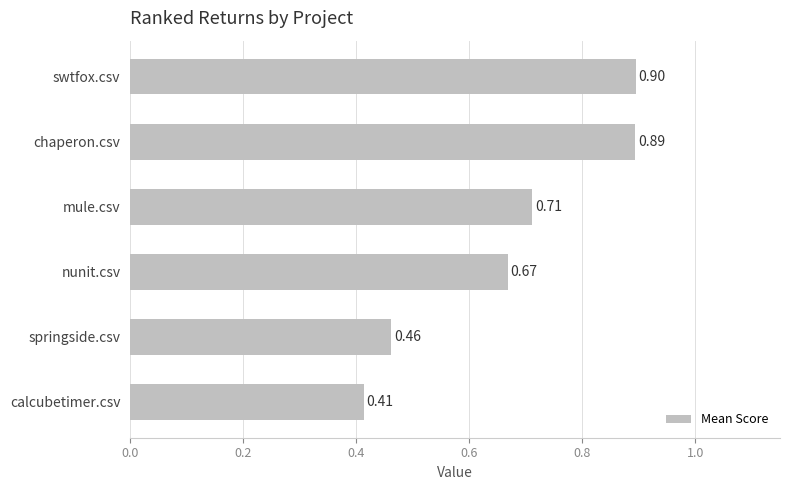

How many bars are there in total?

6